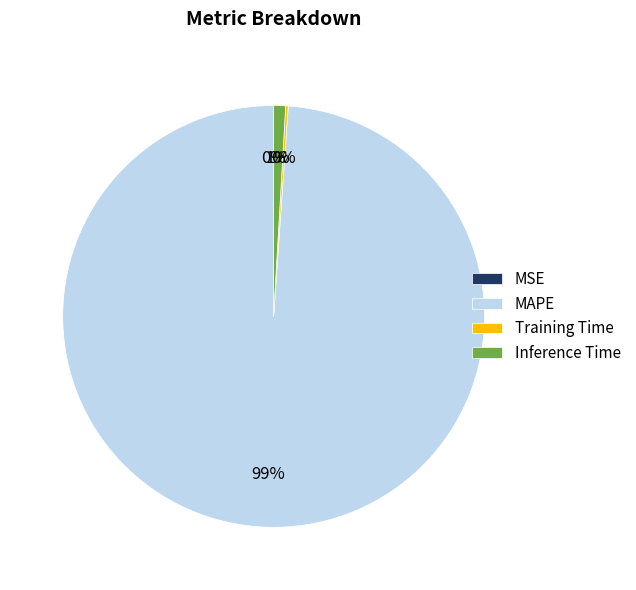

Is the sum of Inference Time and MAPE greater than half?

Yes